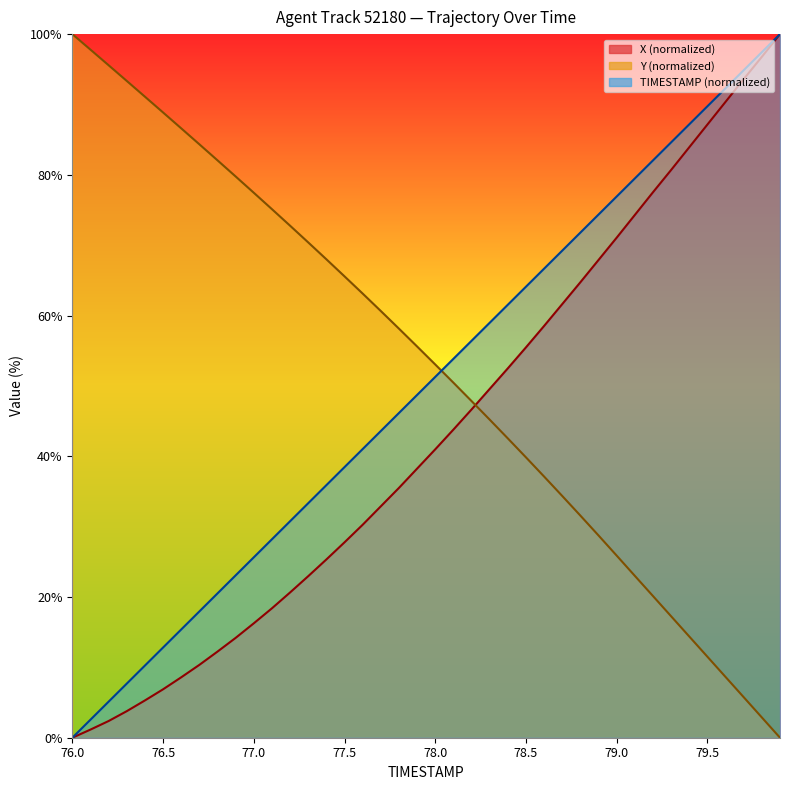

Which category has the highest value across all series?

79.9